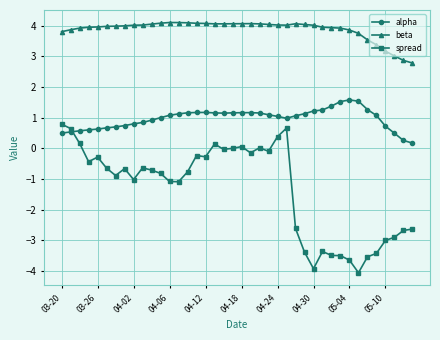

How many distinct data groups are displayed?

3